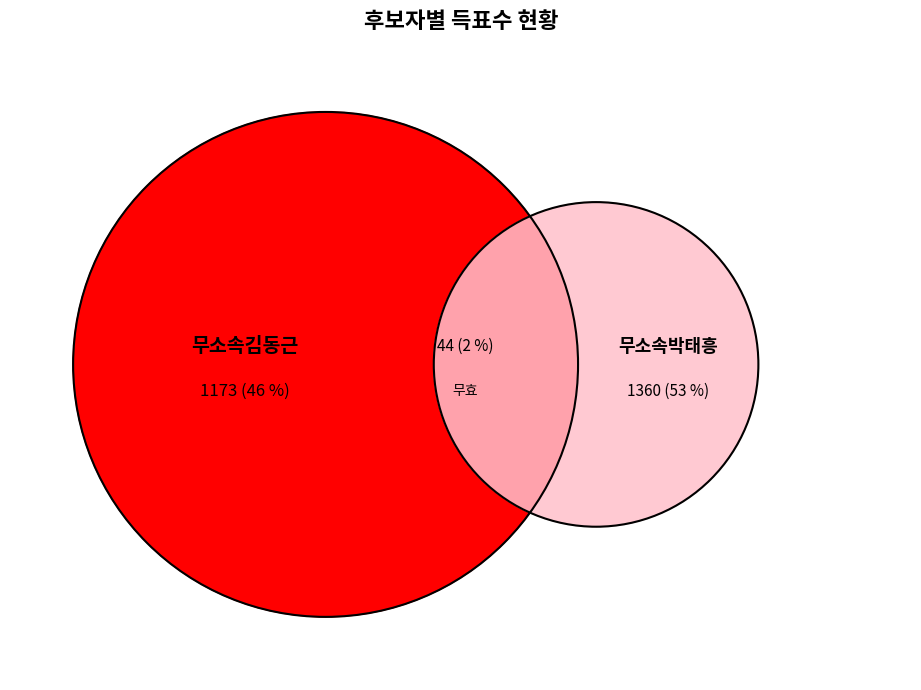

Rank the series by their maximum value, from highest to lowest.

무소속박태흥, 무소속김동근, 무효투표수